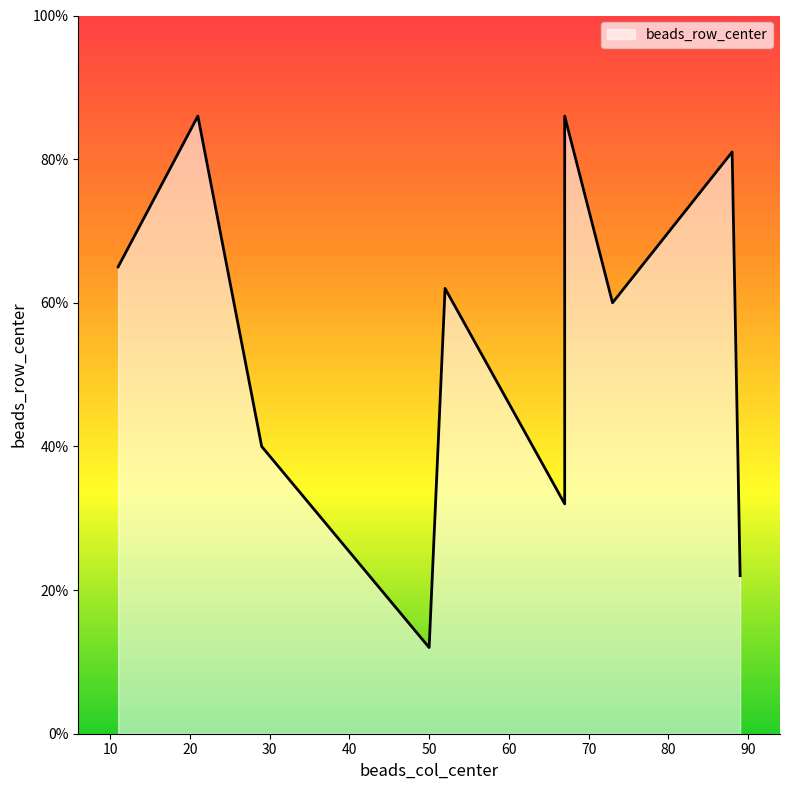

List the labels in order of value, largest first.

67, 21, 88, 11, 52, 73, 29, 67, 89, 50